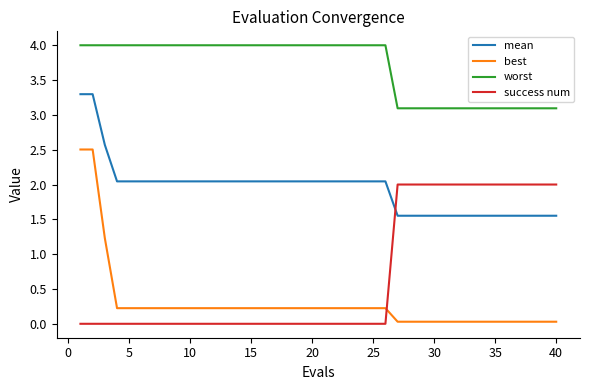

What is the sum of all best values?

11.8